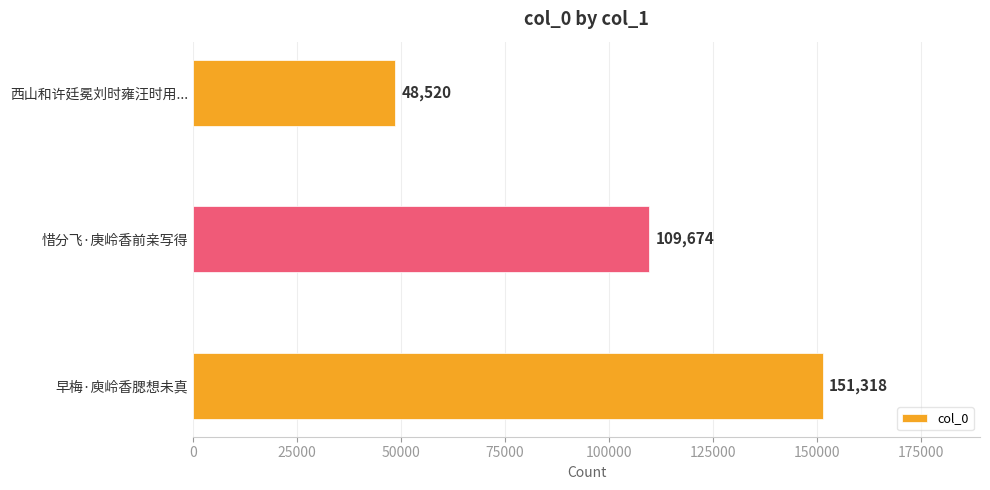

Does the chart contain any negative values?

No